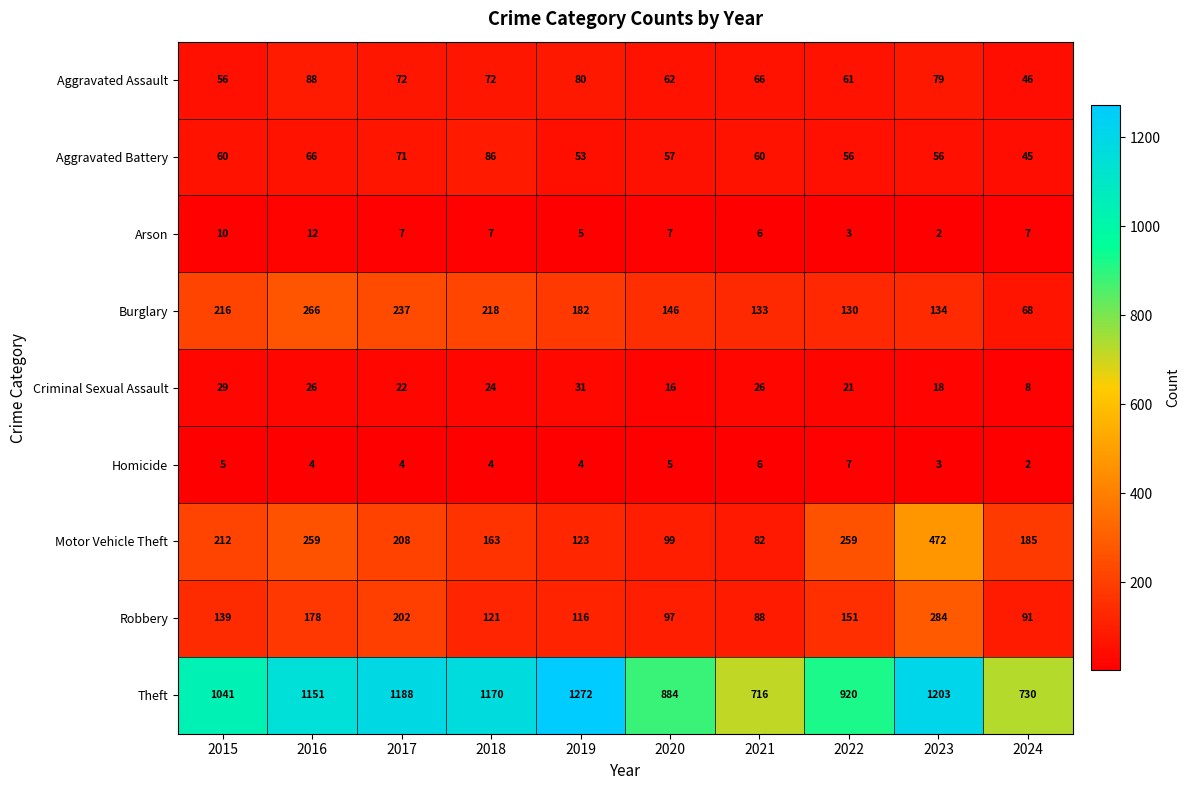

At how many categories does at least one series exceed 921?

6